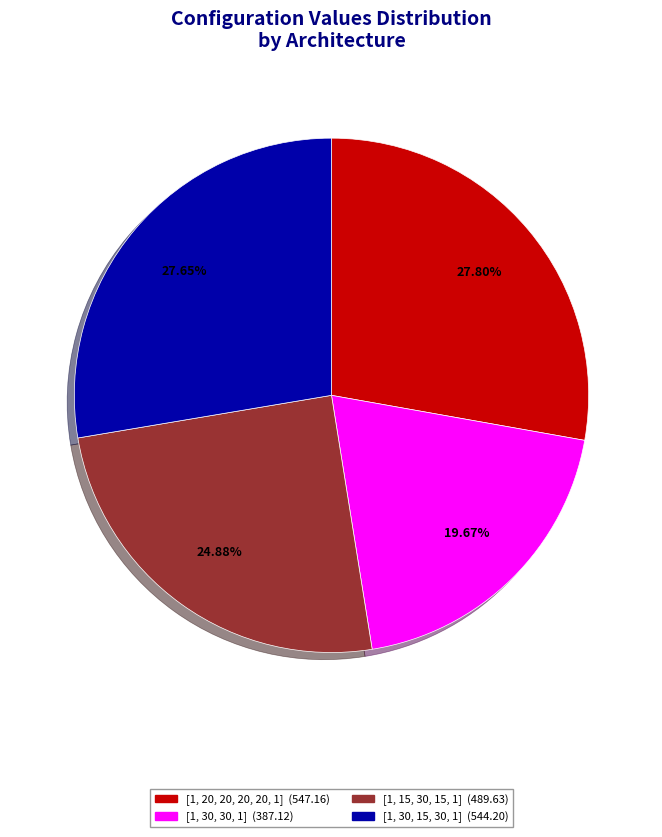

Which slice is the smallest?

[1, 30, 30, 1]